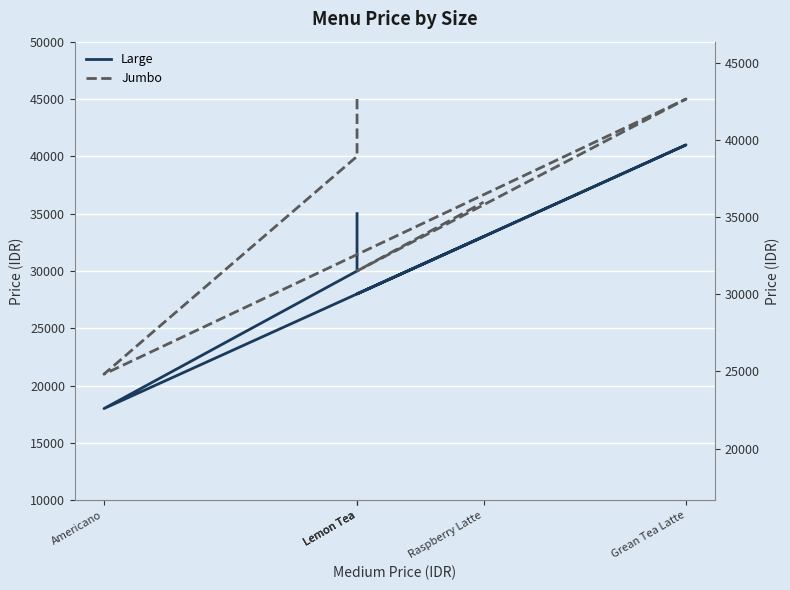

At Grean Tea Latte, list the series in order from smallest to largest.

Large, Jumbo